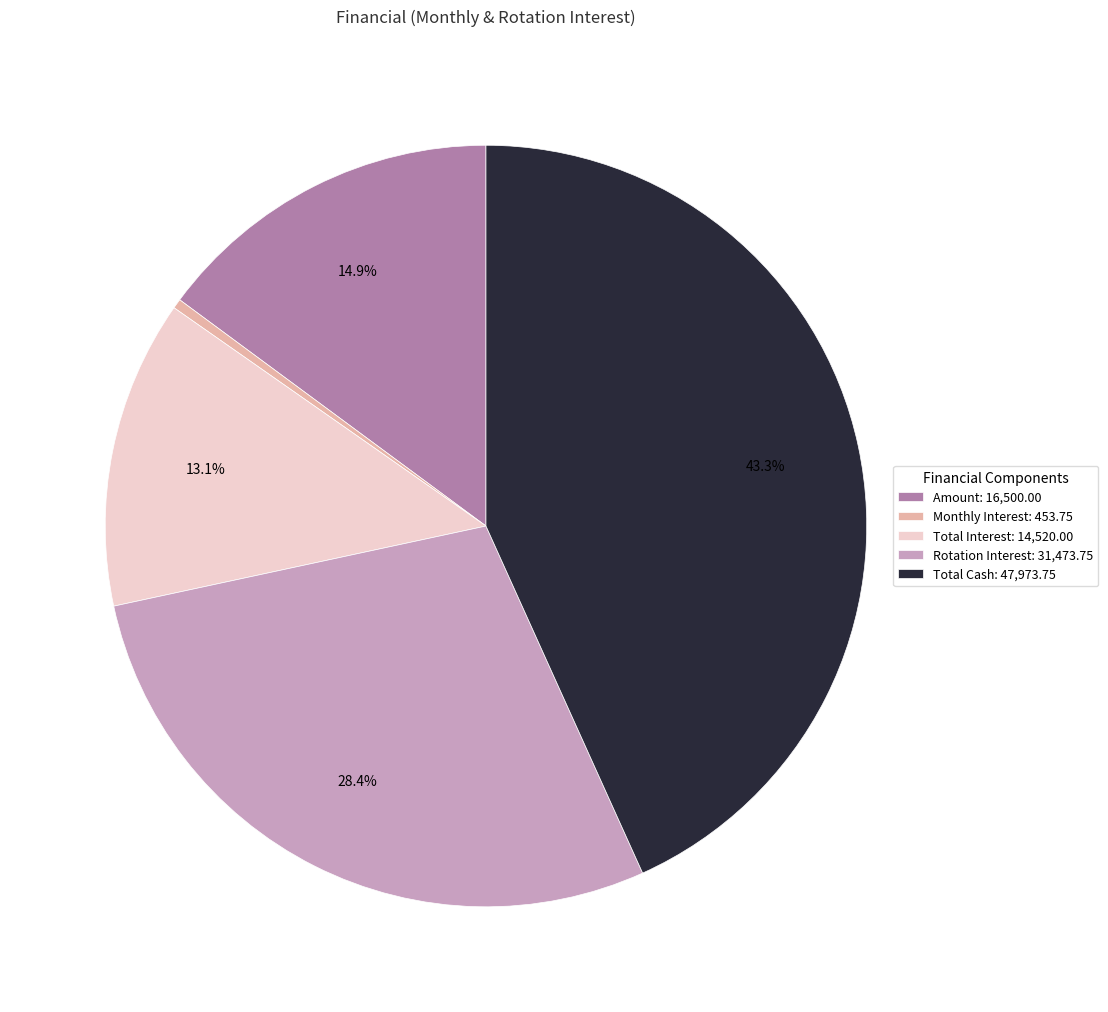

How many segments does this pie chart have?

5